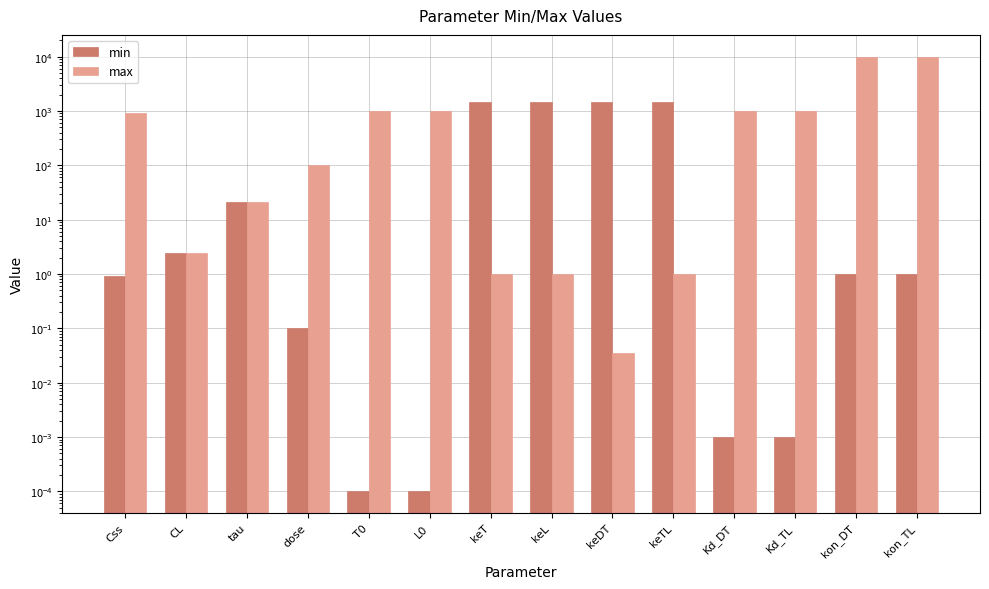

At how many categories does at least one series exceed 7957?

2